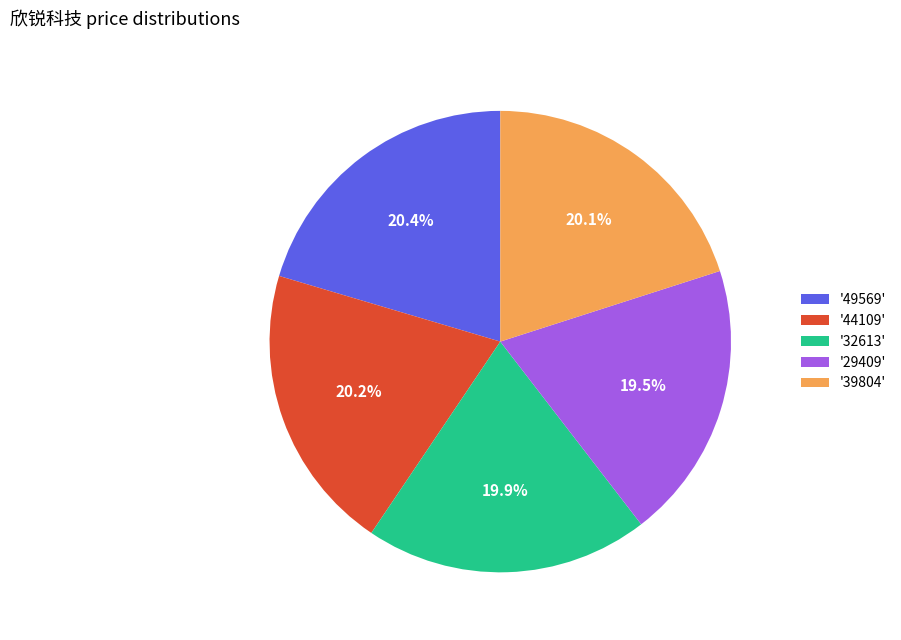

Which has a higher value, '29409' or '44109'?

'44109'